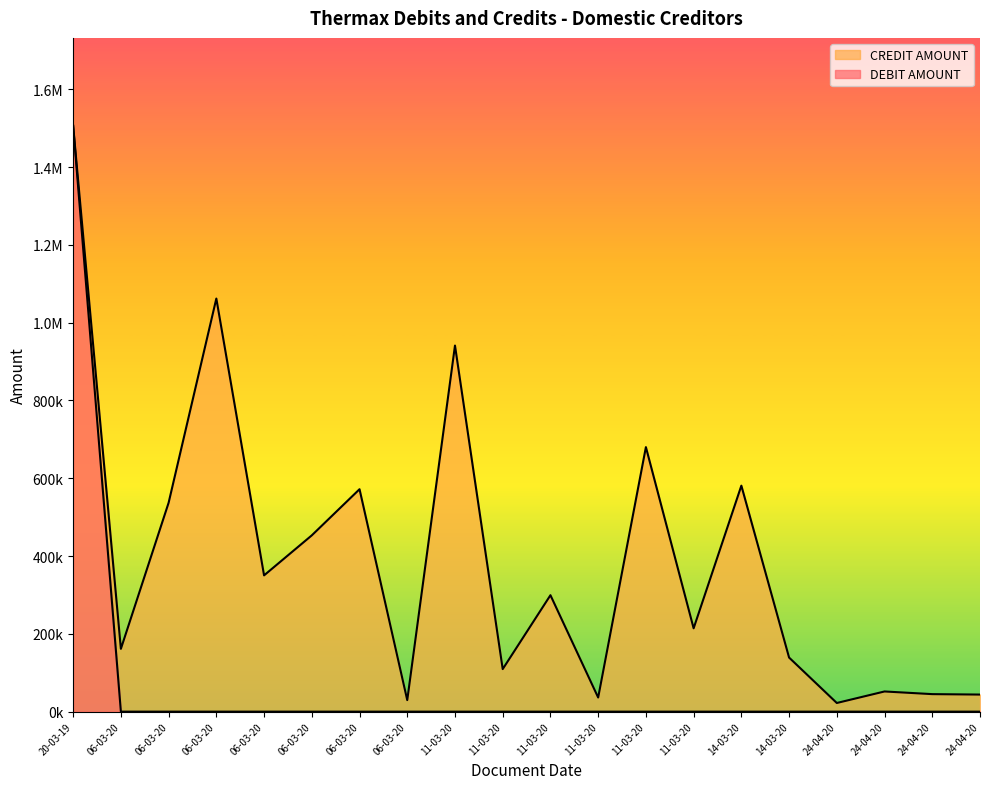

Rank the series at 24-04-20 from lowest to highest value.

DEBIT AMOUNT, CREDIT AMOUNT